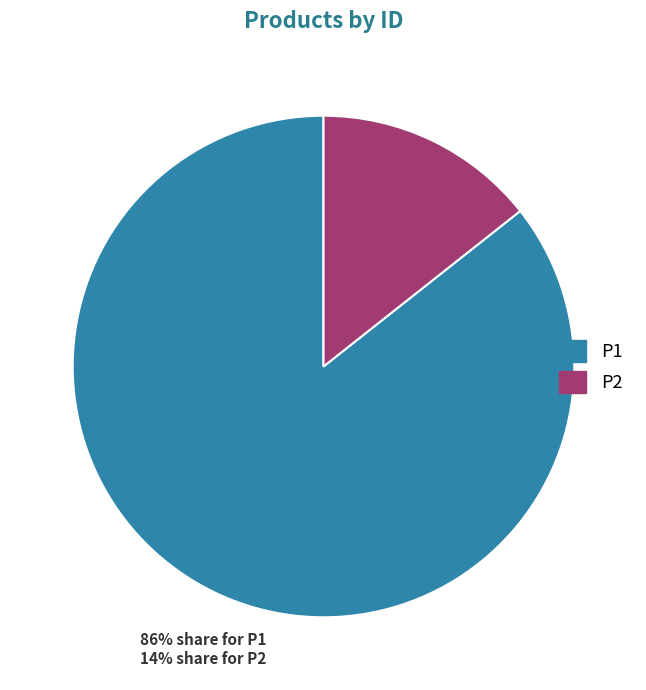

True or false: P1 accounts for 99% of the total.

False